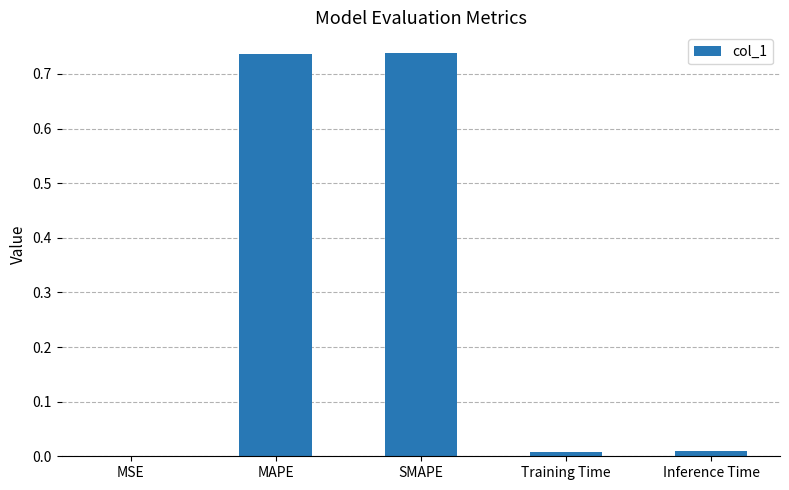

The chart shows a value of 0.0 at MSE. True or false?

True